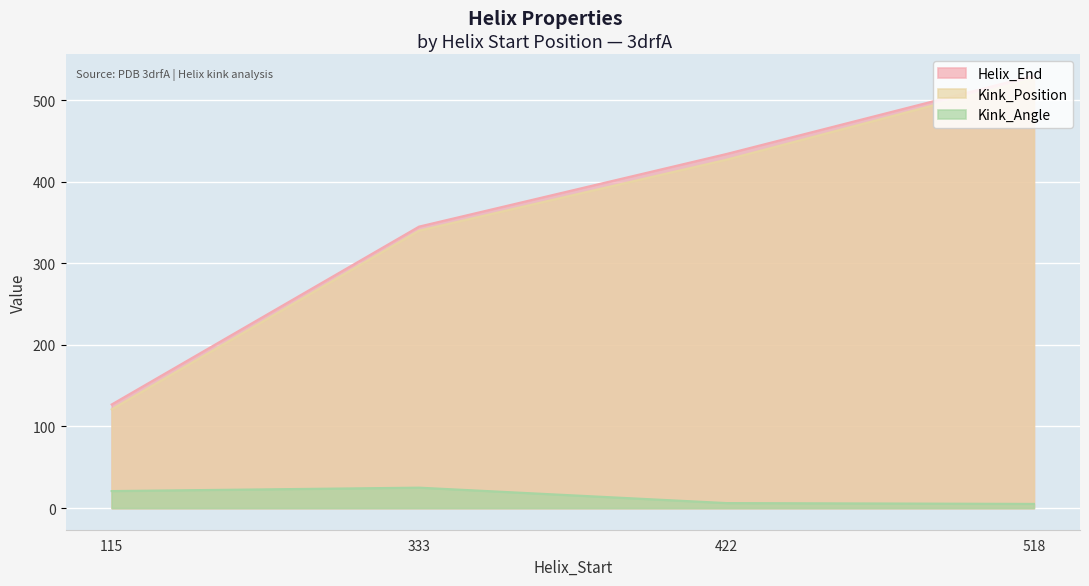

Is it true that Kink_Position equals 526.0 at 518?

True